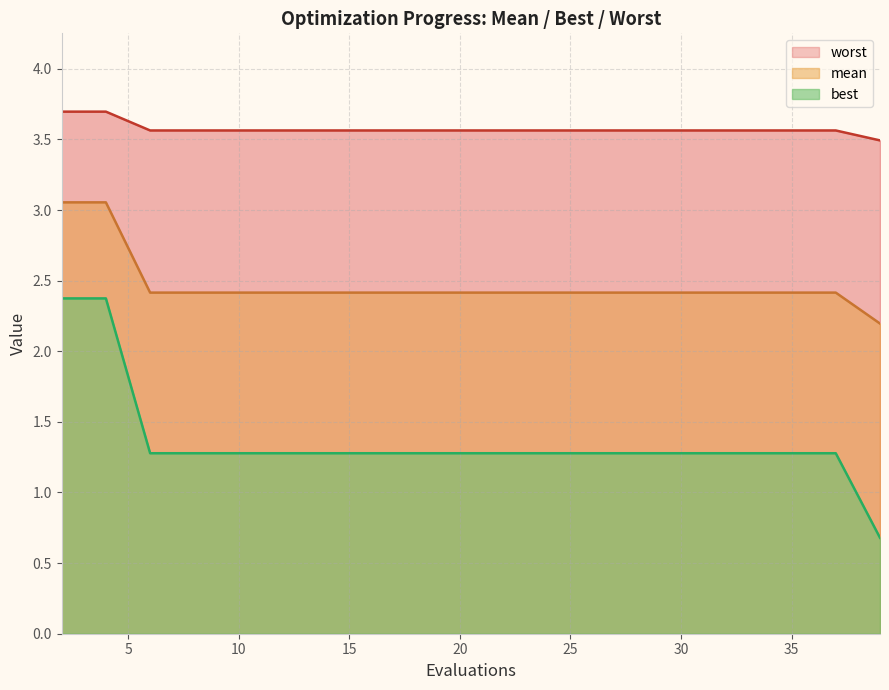

What is the sum of all worst values?

71.5